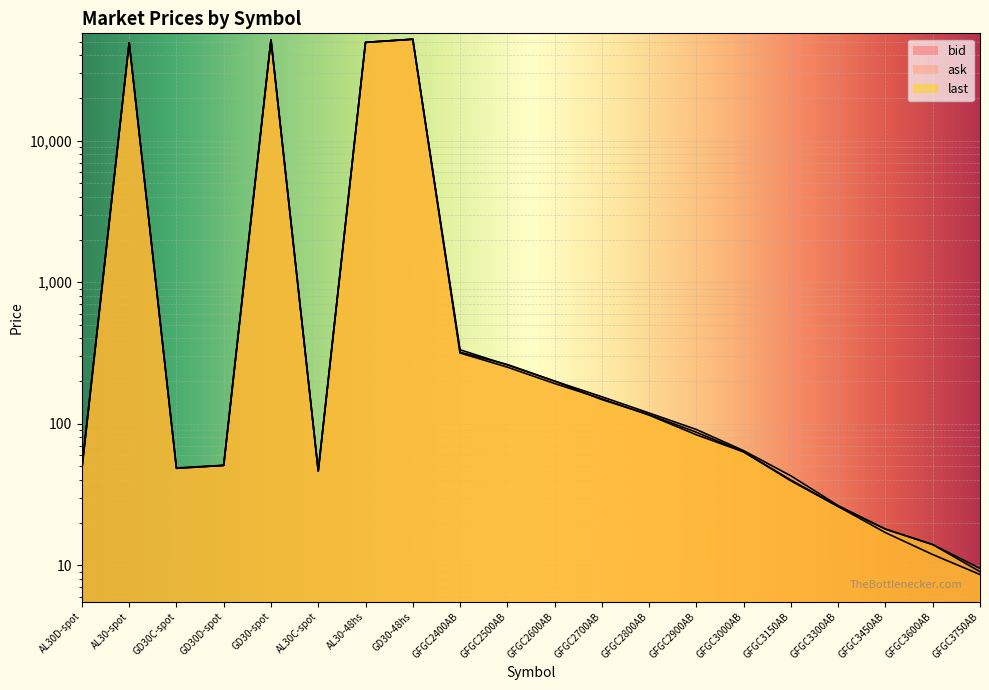

What is the label of the 14th point from the right?

AL30-48hs